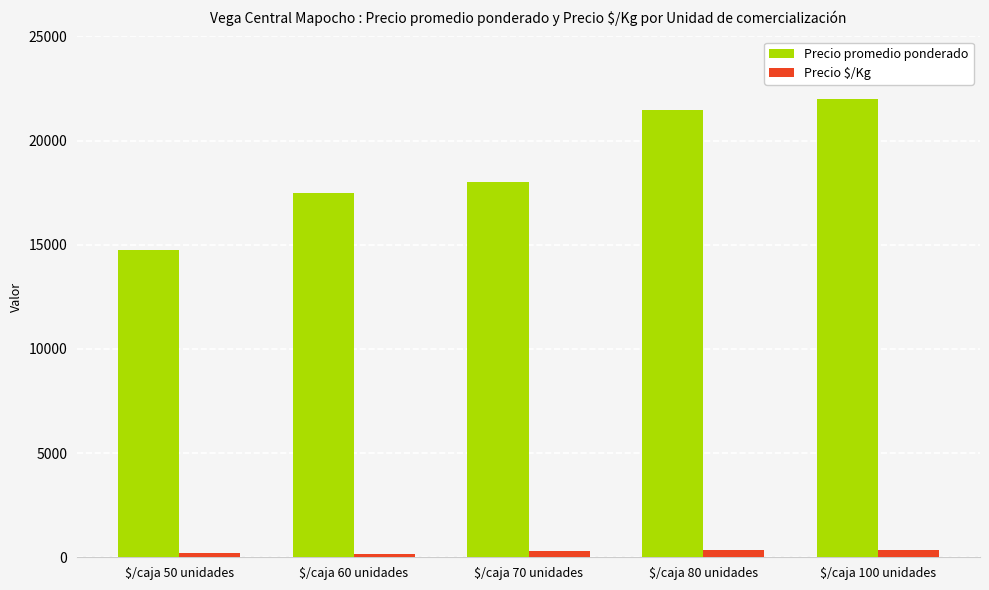

Which category has the highest value in the Precio promedio ponderado series?

$/caja 100 unidades